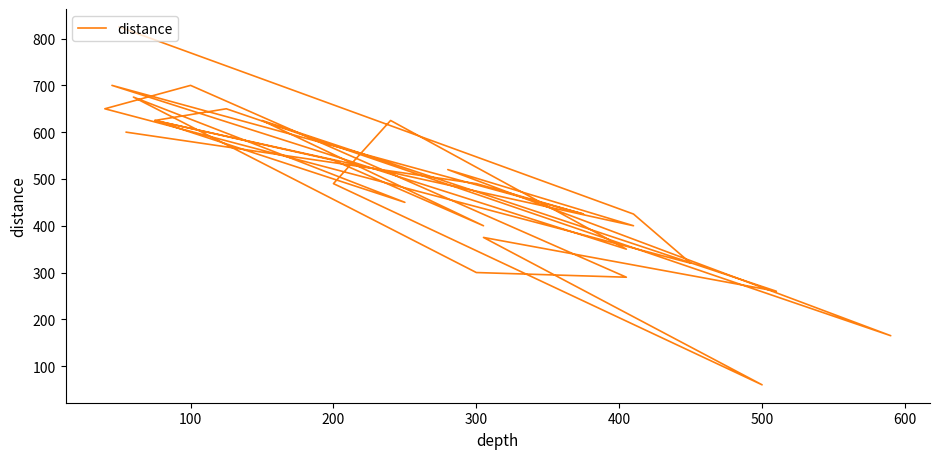

The value at 24 is 1163. True or false?

False